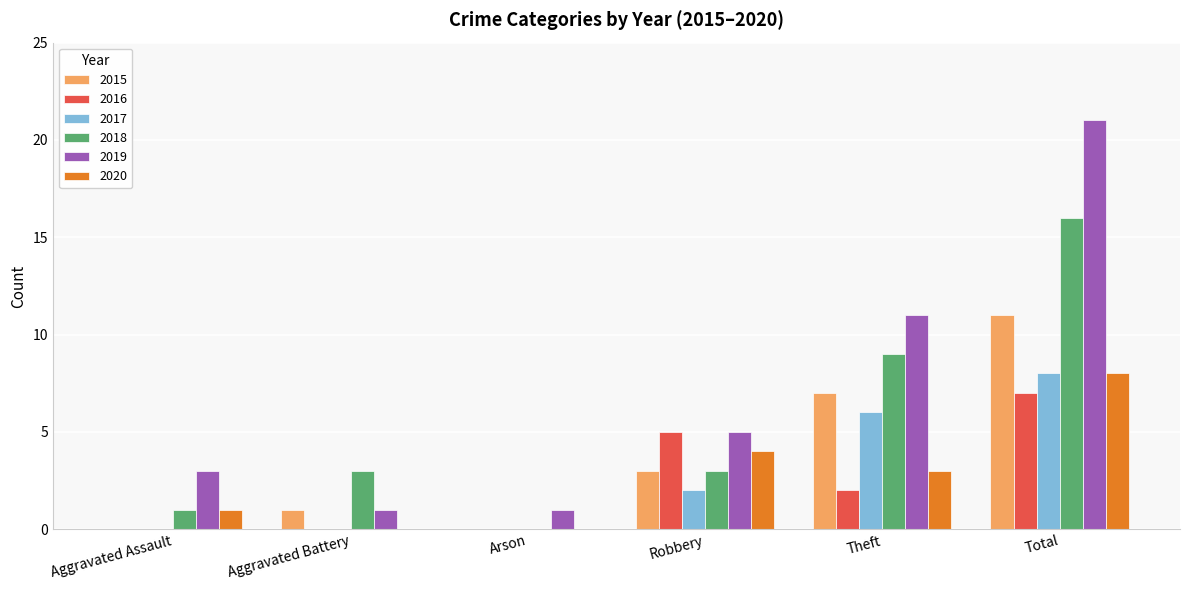

What are all the series names shown in the legend?

2015, 2016, 2017, 2018, 2019, 2020